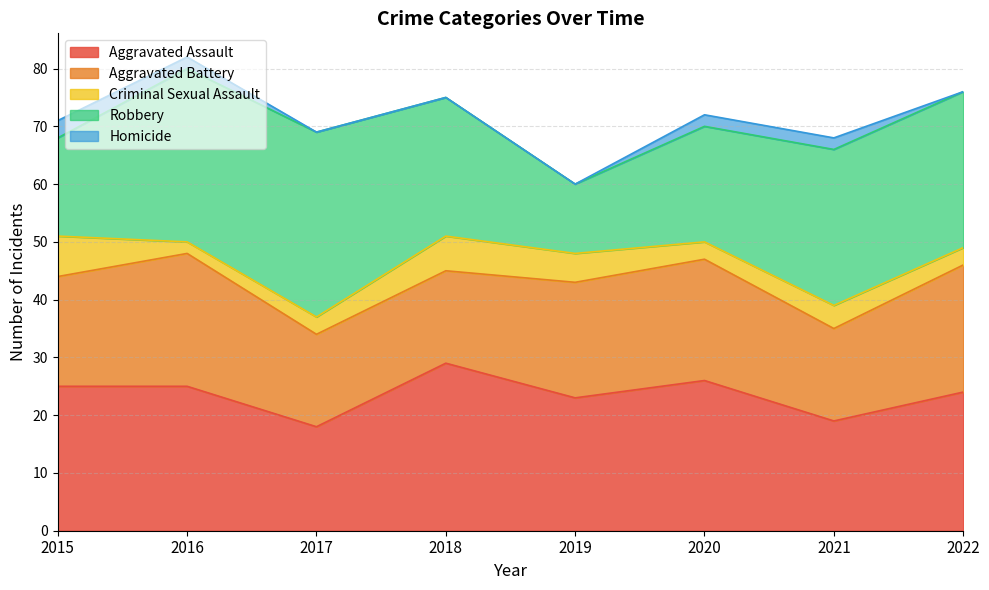

Rank the series at 2022 from highest to lowest value.

Robbery, Aggravated Assault, Aggravated Battery, Criminal Sexual Assault, Homicide